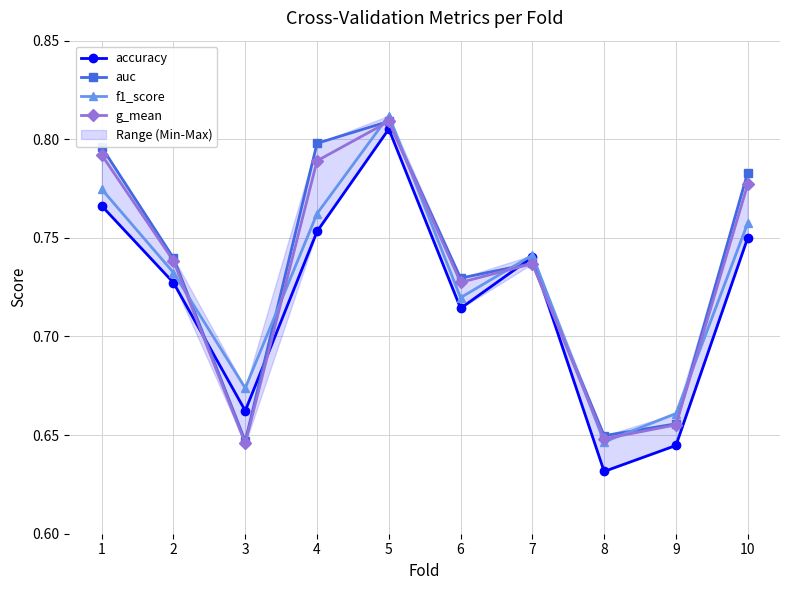

True or false: auc has more than 0 interior local peaks.

True